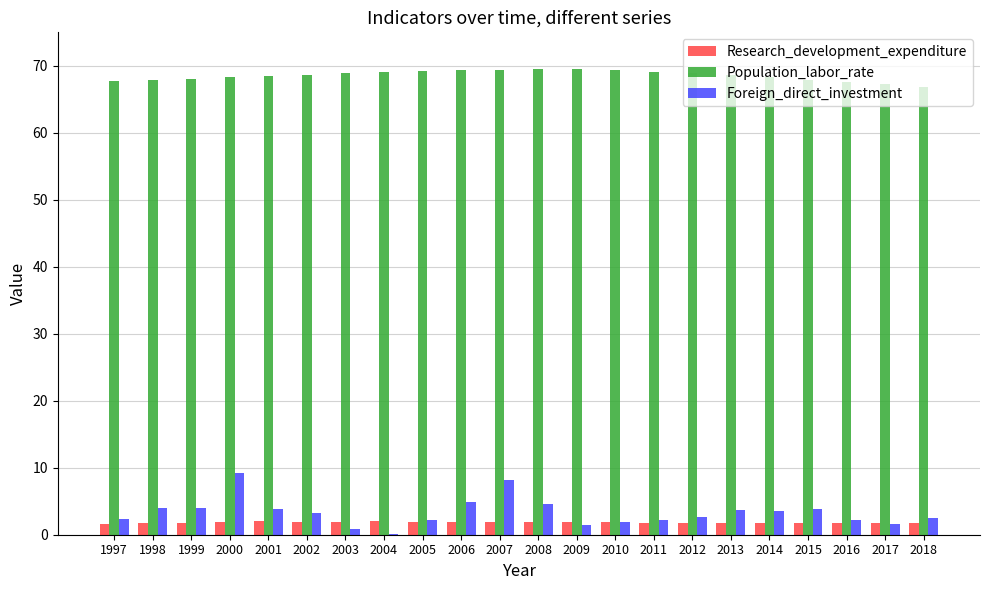

Which series changed the most between 2003 and 2007?

Foreign_direct_investment